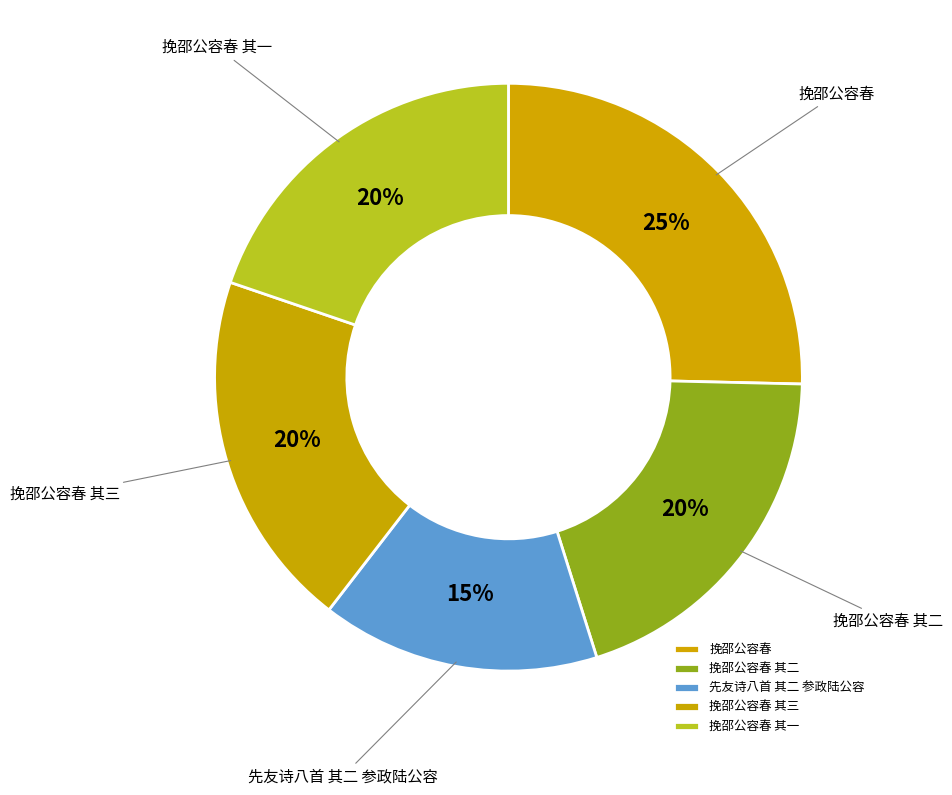

Which slice is the smallest?

先友诗八首 其二 参政陆公容